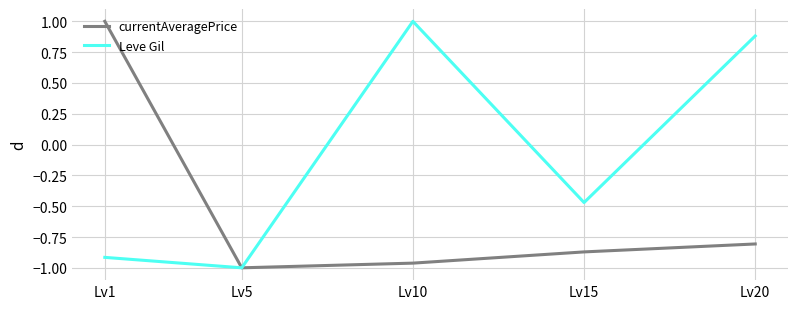

Read the currentAveragePrice value at Lv1.

1.0